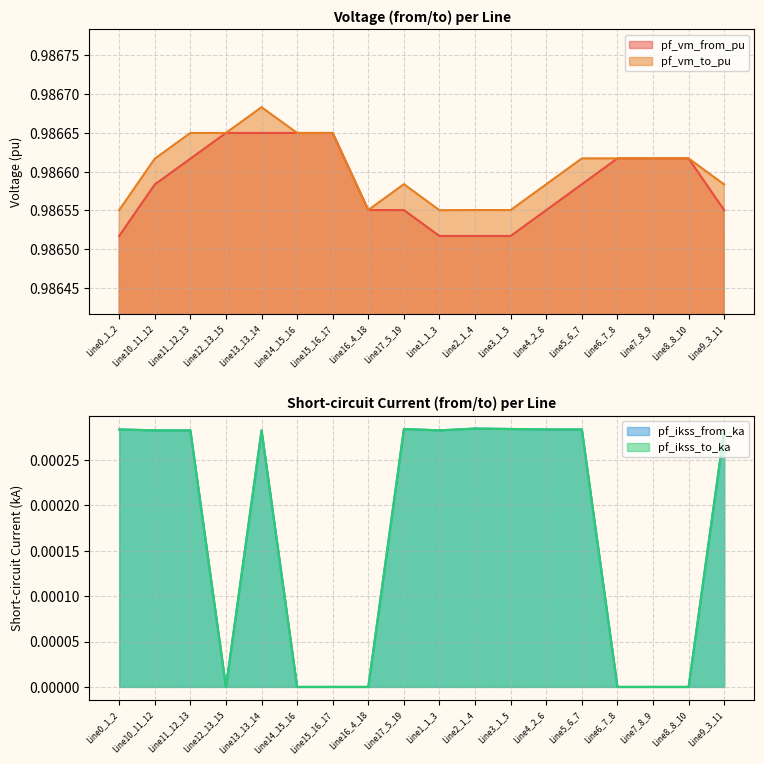

True or false: pf_ikss_from_ka and pf_ikss_to_ka intersect in this chart.

False